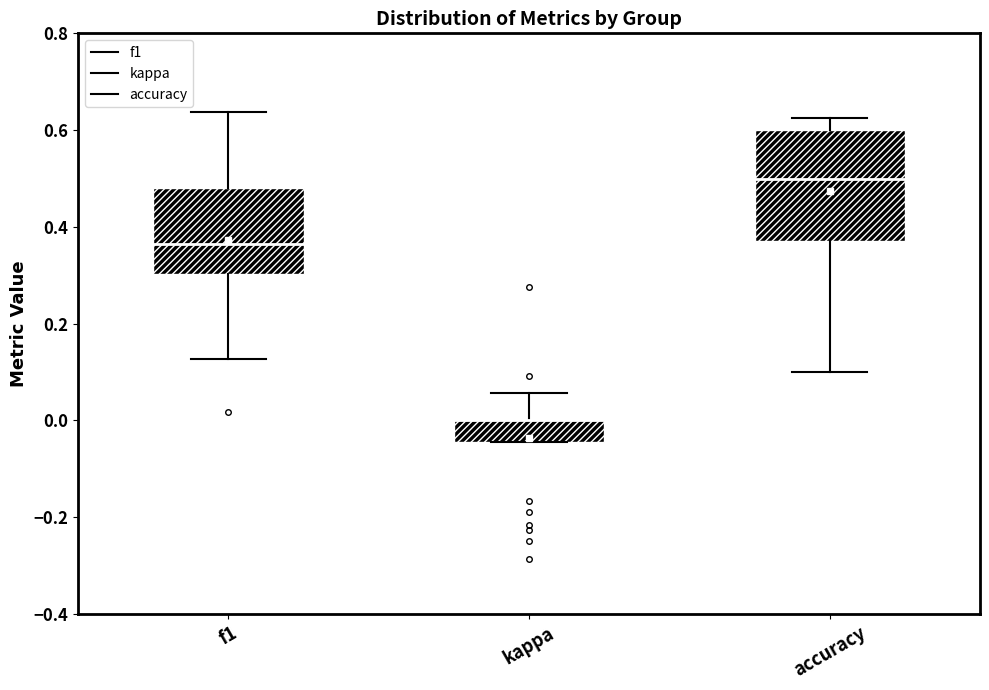

Reading left to right, read every box against the y-axis: the position of its median line, the range the box covers, and the ends of its whiskers. The values are not printed on the chart, so give them approximately, as read against the axis.

f1: median 0.36, box 0.30 to 0.48, whiskers 0.12 to 0.64
kappa: median 0.00 (drawn on the box's upper edge), box -0.04 to 0.00, whiskers -0.04 to 0.06
accuracy: median 0.50, box 0.38 to 0.60, whiskers 0.10 to 0.62